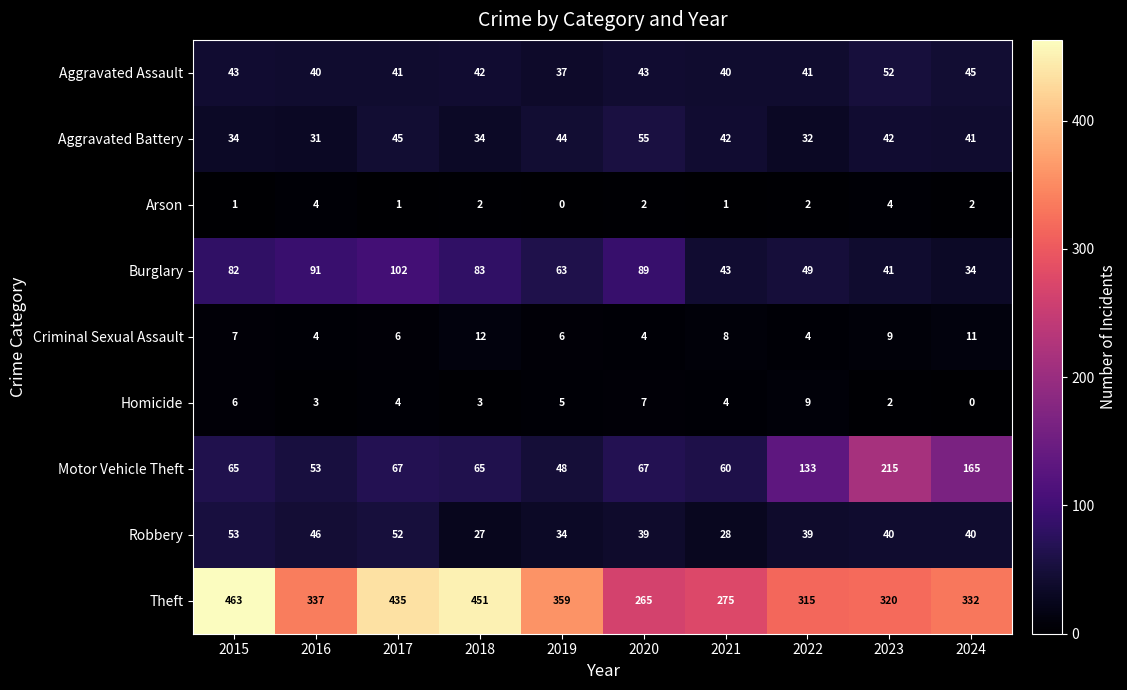

At how many categories does at least one series exceed 230?

10